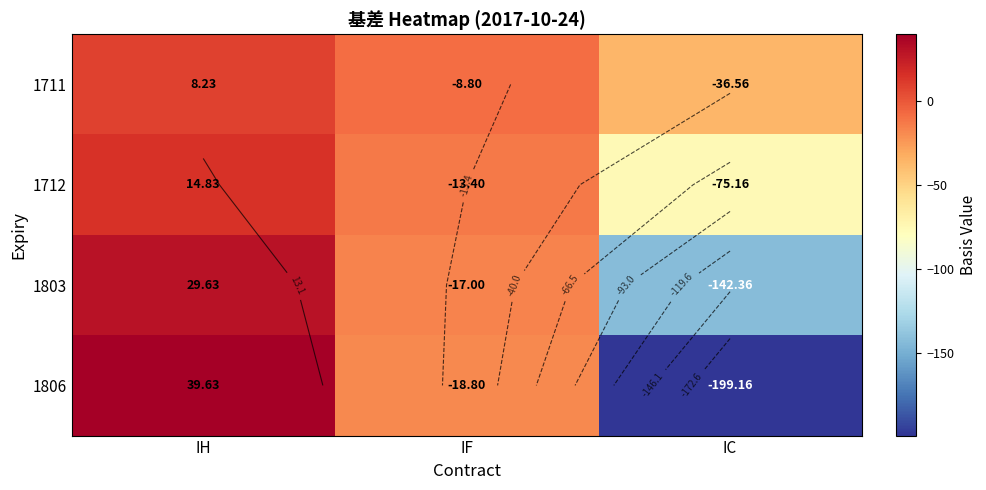

What is the difference between the 1806 values at IH and IF?

58.4